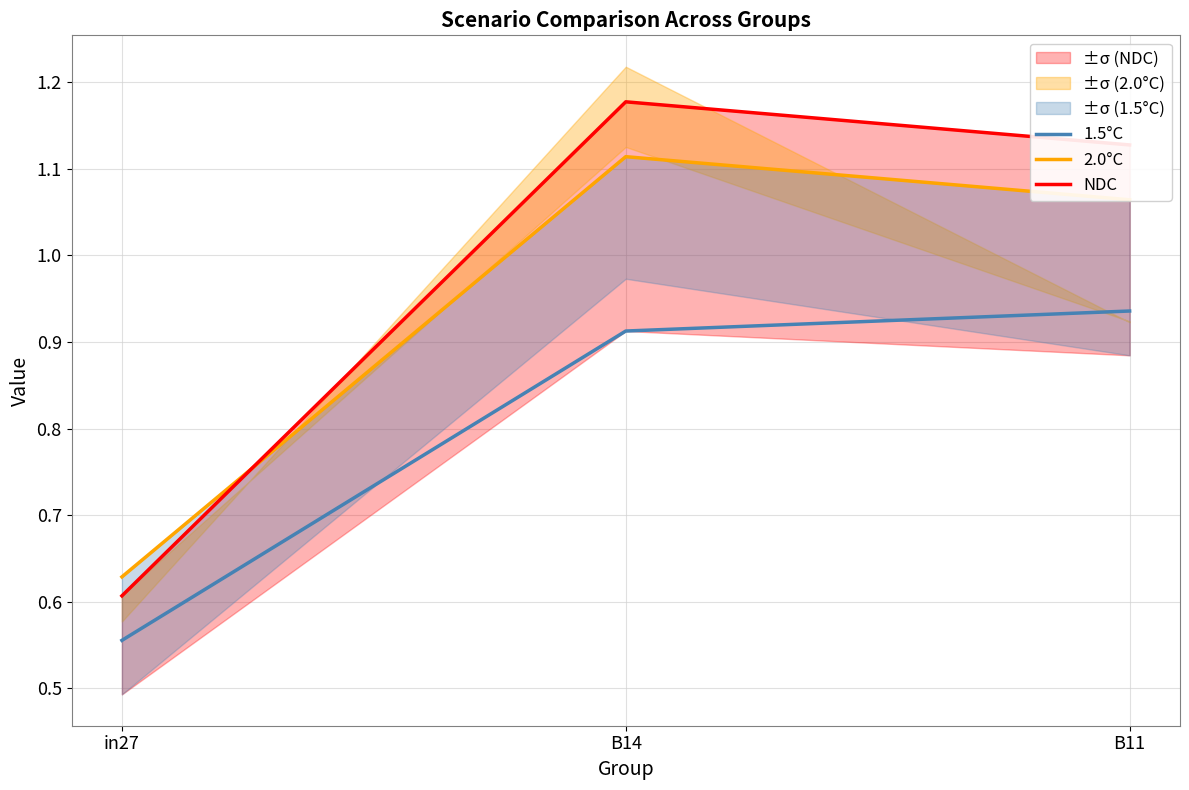

Which label corresponds to the largest value in the chart?

B14